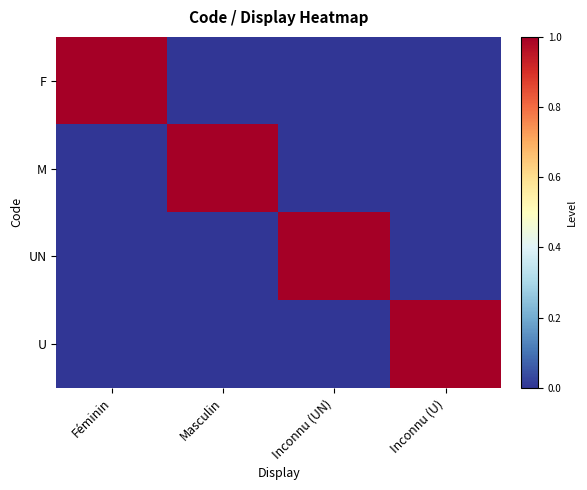

At how many categories does at least one series exceed 0?

4